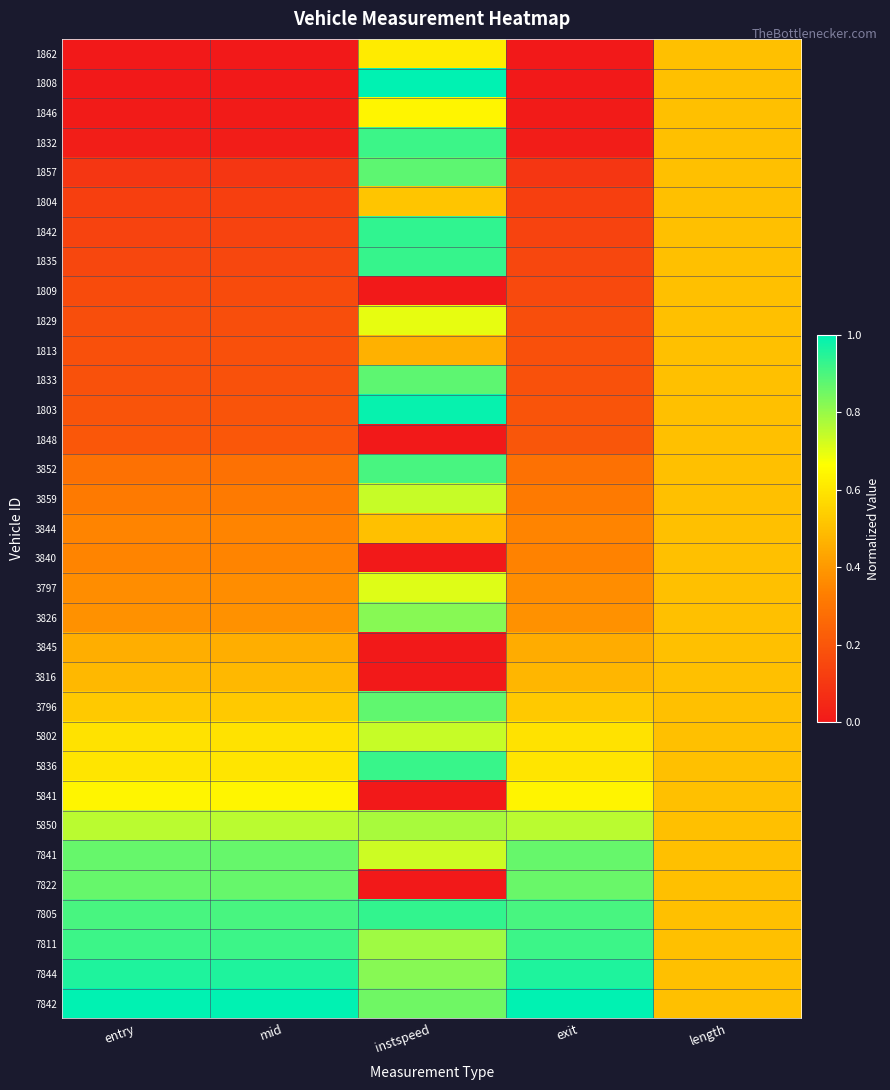

List the series in order of their peak value, lowest first.

1809, 1813, 1848, 3840, 3845, 3816, 3844, 1804, 1862, 1846, 5841, 1829, 3797, 3859, 5802, 5850, 3826, 7841, 7822, 3796, 1857, 1833, 3852, 7811, 1832, 5836, 1835, 7805, 1842, 7844, 1803, 1808, 7842